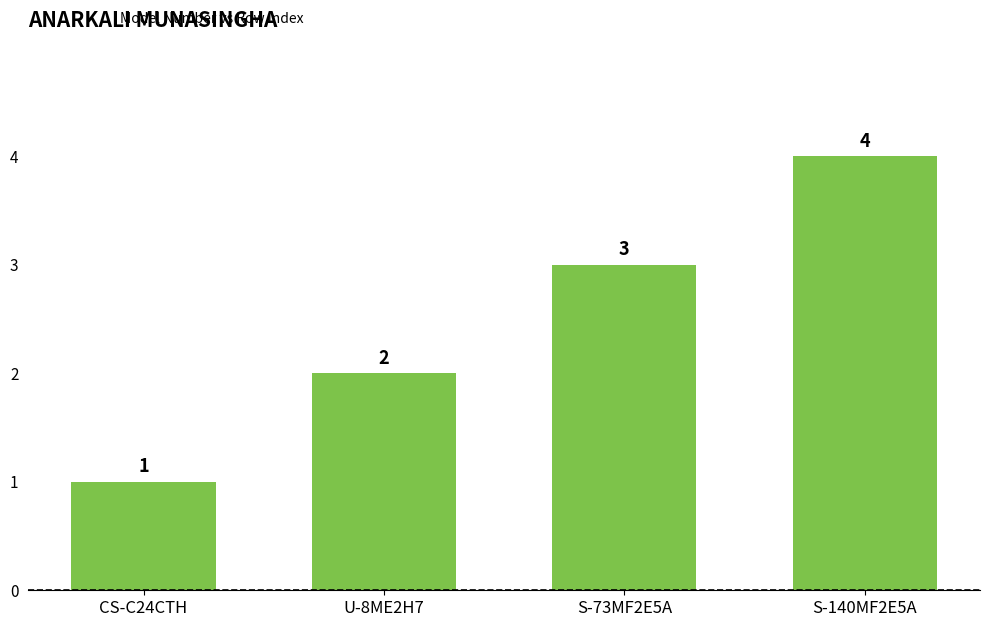

What is the sum of the values at CS-C24CTH and S-140MF2E5A?

5